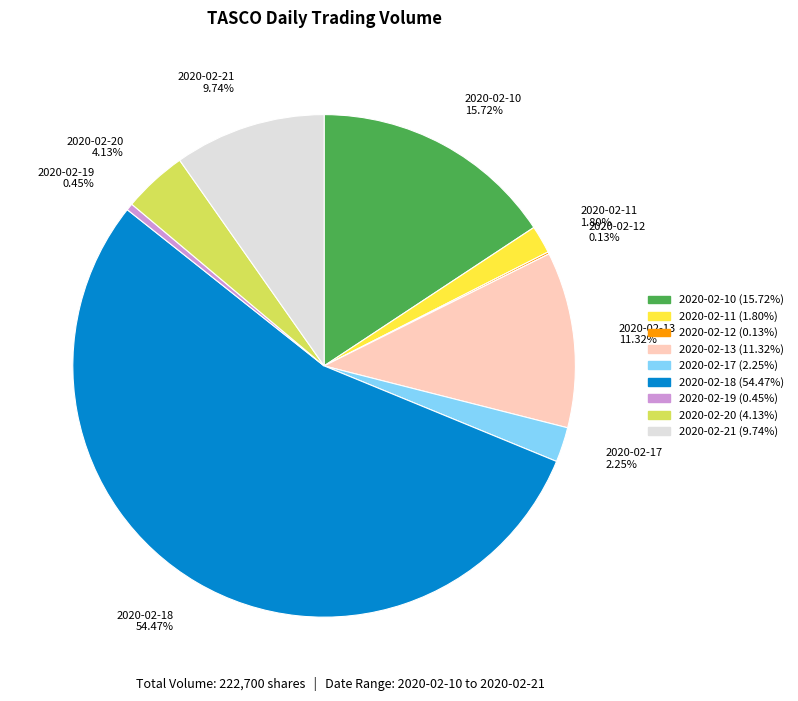

How much of the chart is everything except 2020-02-13?

88.7%